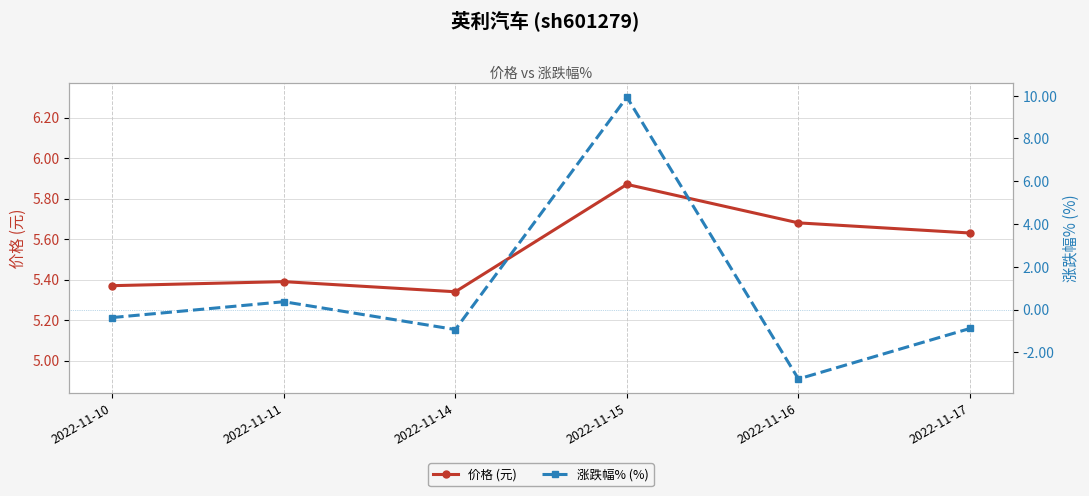

Which series has the largest range (max minus min)?

涨跌幅% (%)